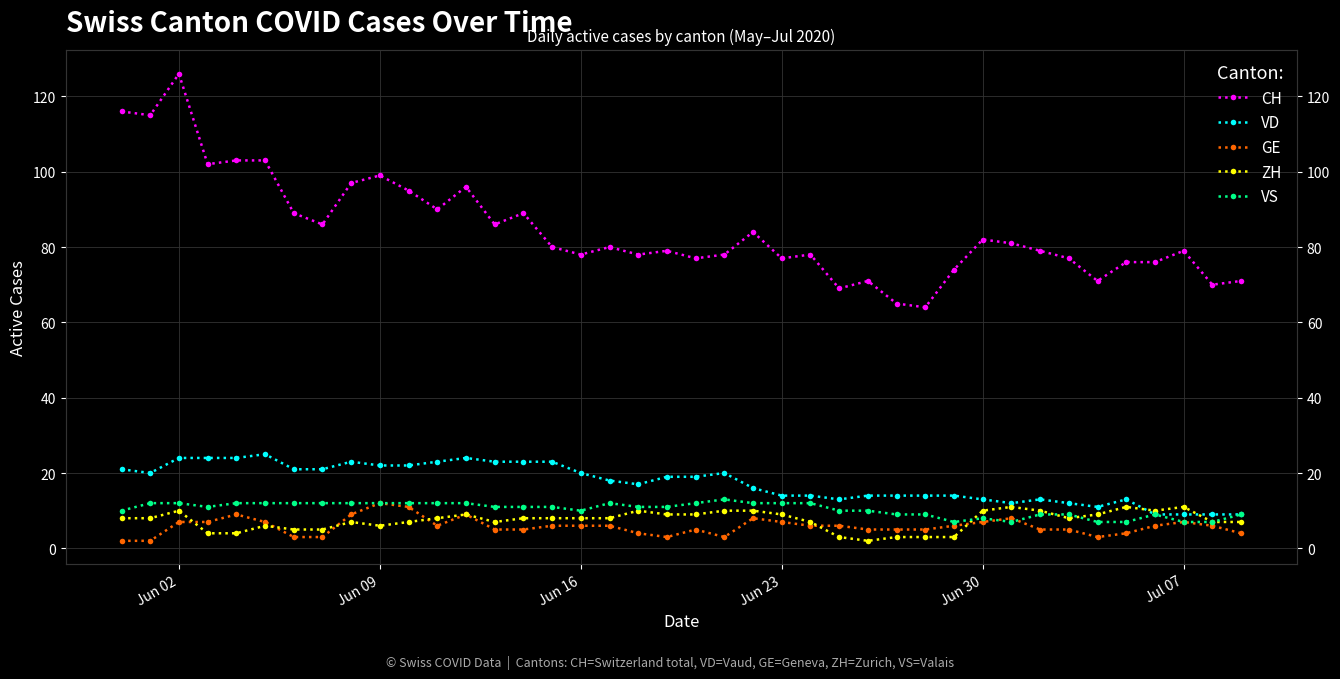

How many values in the CH series exceed 80?

18